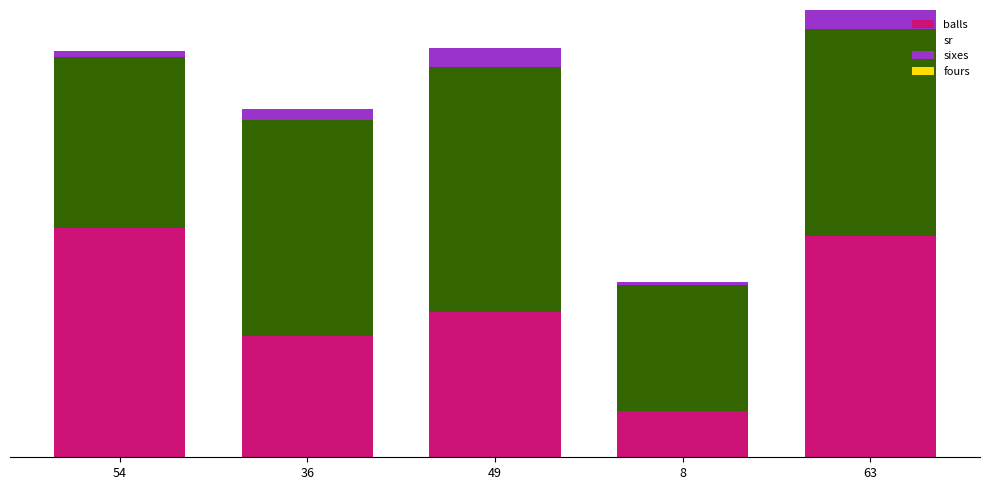

Does the chart contain any negative values?

No